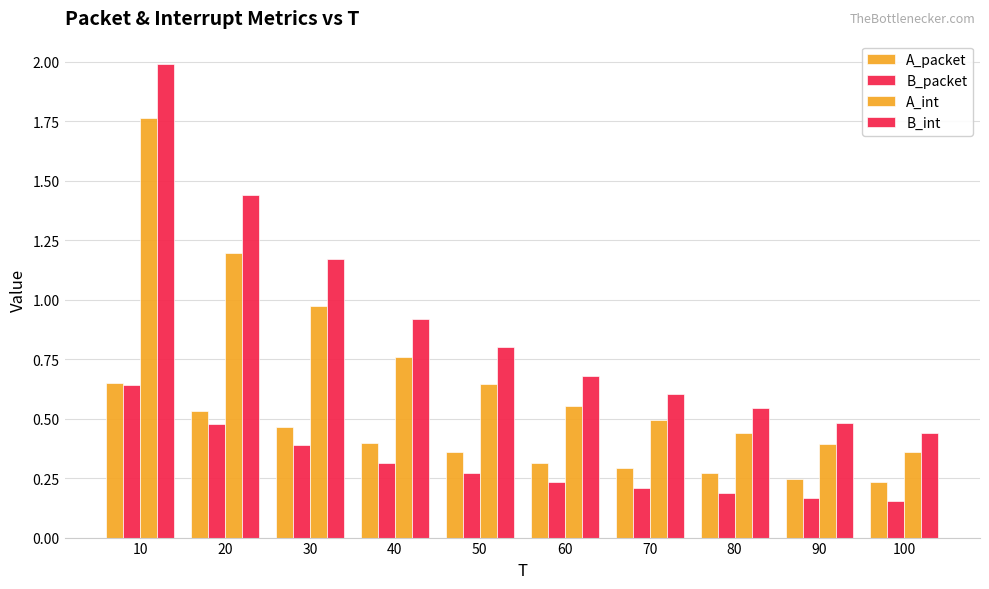

Is it true that B_int equals 1.2 at 30?

True